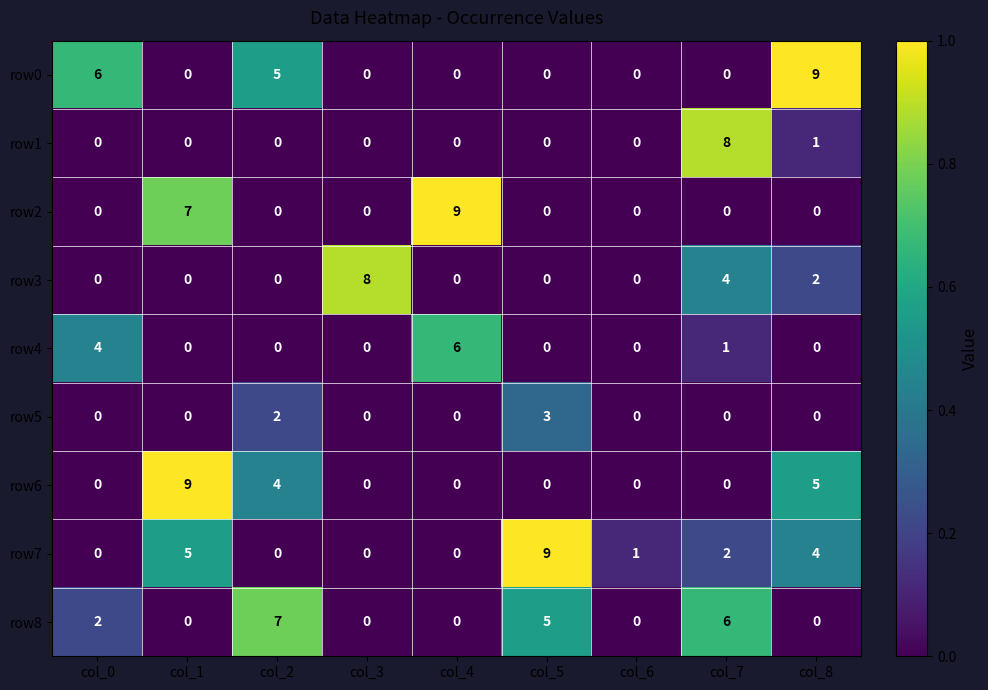

At how many categories does at least one series exceed 2?

8